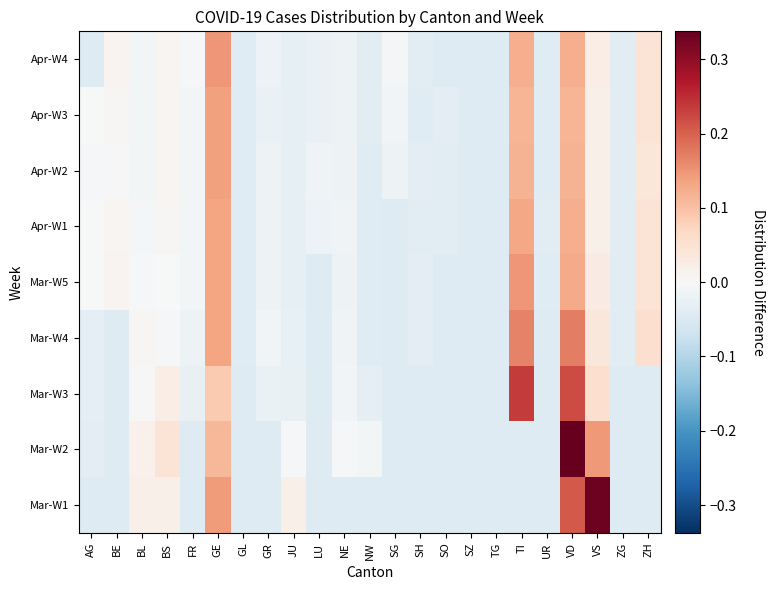

Reading left to right, extract all data points from this chart.

Mar-W1: AG=-0.0	BE=-0.0	BL=0.0	BS=0.0	FR=-0.0	GE=0.1	GL=-0.0	GR=-0.0	JU=0.0	LU=-0.0	NE=-0.0	NW=-0.0	SG=-0.0	SH=-0.0	SO=-0.0	SZ=-0.0	TG=-0.0	TI=-0.0	UR=-0.0	VD=0.2	VS=0.3	ZG=-0.0	ZH=-0.0
Mar-W2: AG=-0.0	BE=-0.0	BL=0.0	BS=0.0	FR=-0.0	GE=0.1	GL=-0.0	GR=-0.0	JU=-0.0	LU=-0.0	NE=-0.0	NW=-0.0	SG=-0.0	SH=-0.0	SO=-0.0	SZ=-0.0	TG=-0.0	TI=-0.0	UR=-0.0	VD=0.3	VS=0.1	ZG=-0.0	ZH=-0.0
Mar-W3: AG=-0.0	BE=-0.0	BL=0.0	BS=0.0	FR=-0.0	GE=0.1	GL=-0.0	GR=-0.0	JU=-0.0	LU=-0.0	NE=-0.0	NW=-0.0	SG=-0.0	SH=-0.0	SO=-0.0	SZ=-0.0	TG=-0.0	TI=0.2	UR=-0.0	VD=0.2	VS=0.1	ZG=-0.0	ZH=-0.0
Mar-W4: AG=-0.0	BE=-0.0	BL=0.0	BS=-0.0	FR=-0.0	GE=0.1	GL=-0.0	GR=-0.0	JU=-0.0	LU=-0.0	NE=-0.0	NW=-0.0	SG=-0.0	SH=-0.0	SO=-0.0	SZ=-0.0	TG=-0.0	TI=0.2	UR=-0.0	VD=0.2	VS=0.0	ZG=-0.0	ZH=0.1
Mar-W5: AG=-0.0	BE=0.0	BL=-0.0	BS=-0.0	FR=-0.0	GE=0.1	GL=-0.0	GR=-0.0	JU=-0.0	LU=-0.0	NE=-0.0	NW=-0.0	SG=-0.0	SH=-0.0	SO=-0.0	SZ=-0.0	TG=-0.0	TI=0.1	UR=-0.0	VD=0.1	VS=0.0	ZG=-0.0	ZH=0.0
Apr-W1: AG=-0.0	BE=0.0	BL=-0.0	BS=0.0	FR=-0.0	GE=0.1	GL=-0.0	GR=-0.0	JU=-0.0	LU=-0.0	NE=-0.0	NW=-0.0	SG=-0.0	SH=-0.0	SO=-0.0	SZ=-0.0	TG=-0.0	TI=0.1	UR=-0.0	VD=0.1	VS=0.0	ZG=-0.0	ZH=0.0
Apr-W2: AG=-0.0	BE=0.0	BL=-0.0	BS=0.0	FR=-0.0	GE=0.1	GL=-0.0	GR=-0.0	JU=-0.0	LU=-0.0	NE=-0.0	NW=-0.0	SG=-0.0	SH=-0.0	SO=-0.0	SZ=-0.0	TG=-0.0	TI=0.1	UR=-0.0	VD=0.1	VS=0.0	ZG=-0.0	ZH=0.0
Apr-W3: AG=-0.0	BE=0.0	BL=-0.0	BS=0.0	FR=-0.0	GE=0.1	GL=-0.0	GR=-0.0	JU=-0.0	LU=-0.0	NE=-0.0	NW=-0.0	SG=-0.0	SH=-0.0	SO=-0.0	SZ=-0.0	TG=-0.0	TI=0.1	UR=-0.0	VD=0.1	VS=0.0	ZG=-0.0	ZH=0.0
Apr-W4: AG=-0.0	BE=0.0	BL=-0.0	BS=0.0	FR=-0.0	GE=0.1	GL=-0.0	GR=-0.0	JU=-0.0	LU=-0.0	NE=-0.0	NW=-0.0	SG=-0.0	SH=-0.0	SO=-0.0	SZ=-0.0	TG=-0.0	TI=0.1	UR=-0.0	VD=0.1	VS=0.0	ZG=-0.0	ZH=0.0